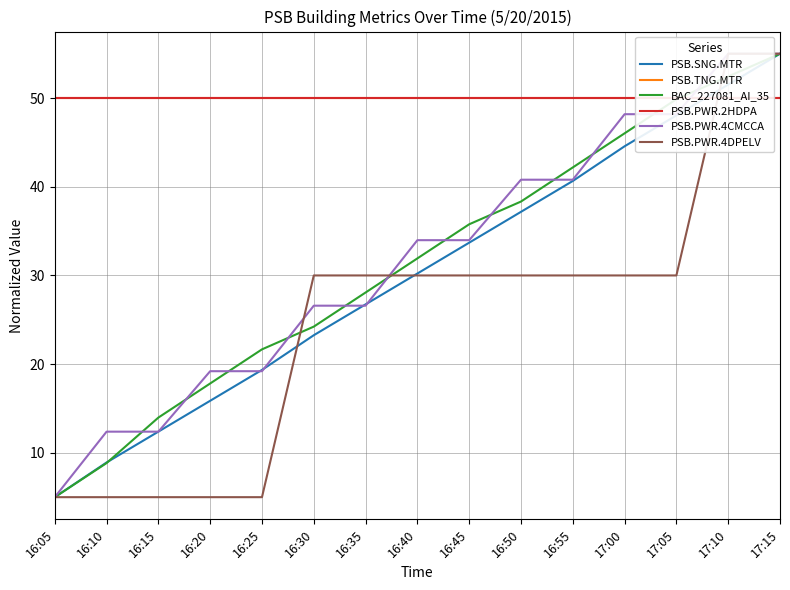

Rank the series by their maximum value, from highest to lowest.

PSB.SNG.MTR, BAC_227081_AI_35, PSB.PWR.4CMCCA, PSB.PWR.4DPELV, PSB.TNG.MTR, PSB.PWR.2HDPA